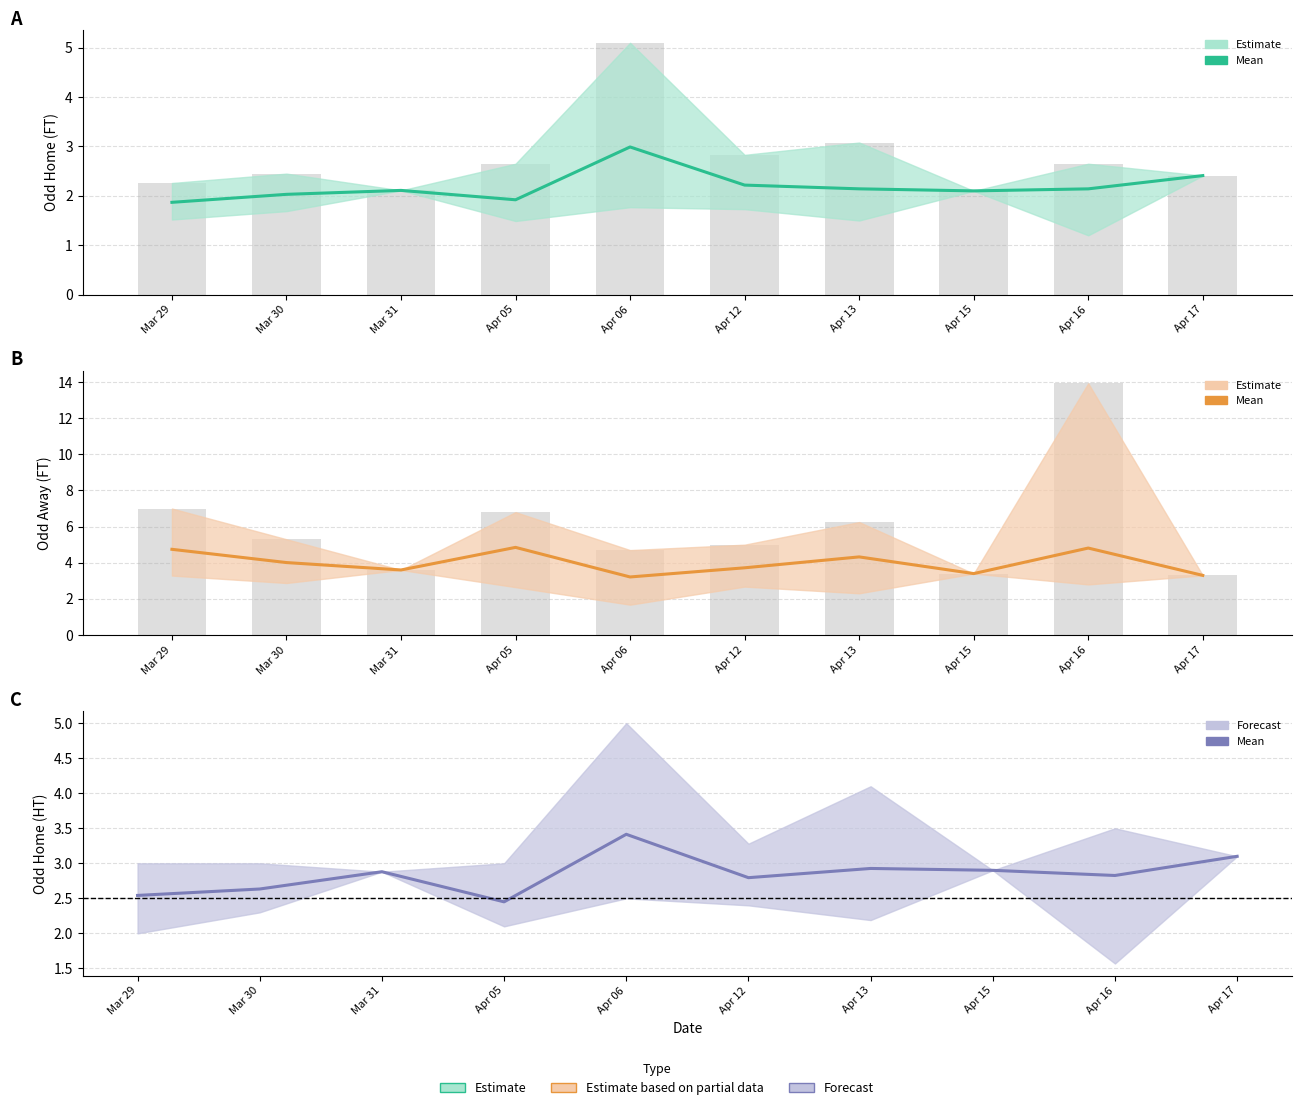

What is the lowest value of the Odd_H_HT series?

1.6